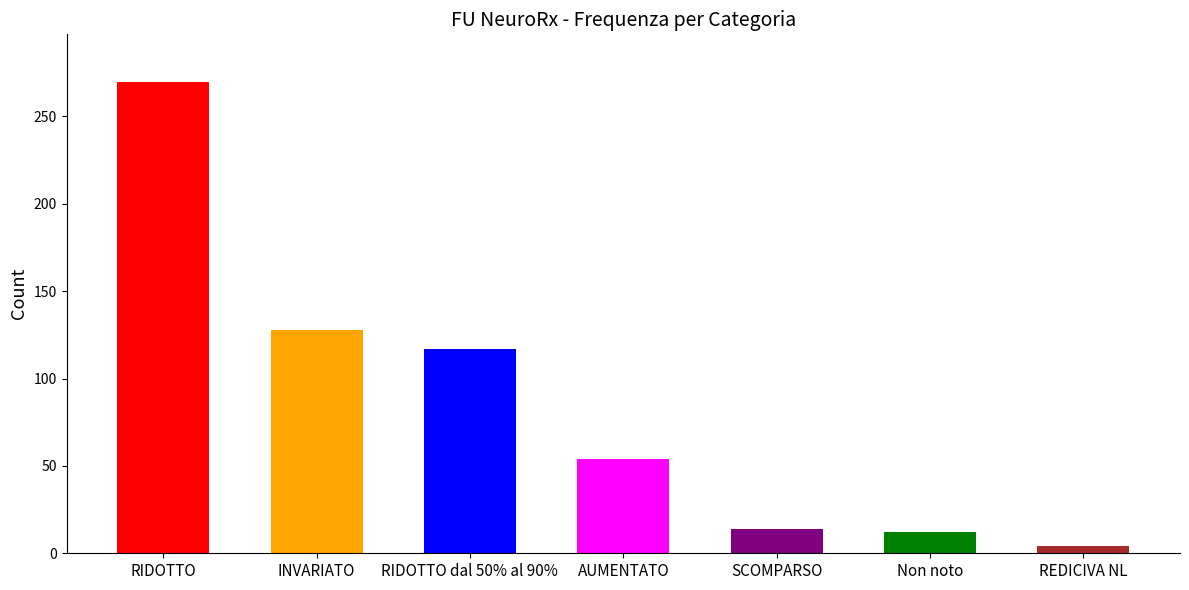

How many distinct data groups are displayed?

1